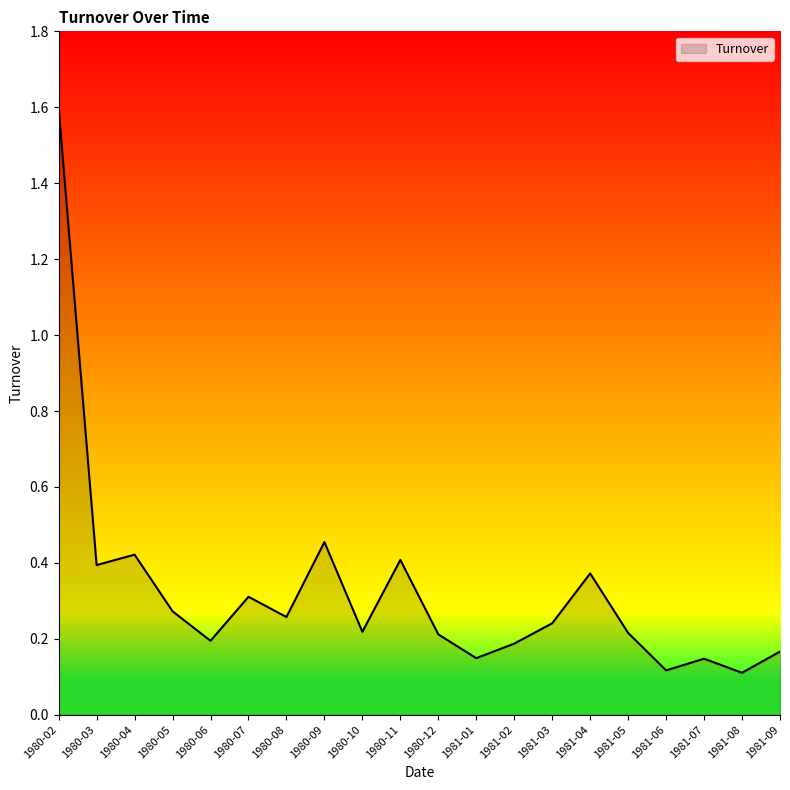

Which has a higher value, 1980-09 or 1980-05?

1980-09